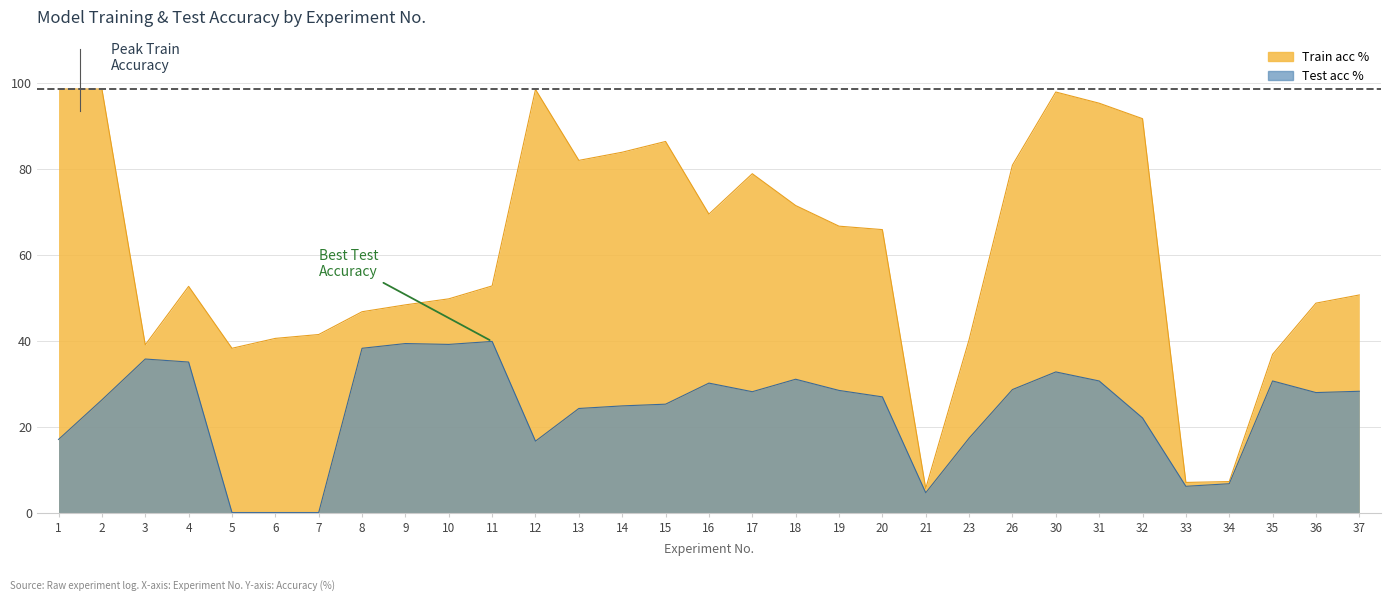

How many data points does each series have?

31